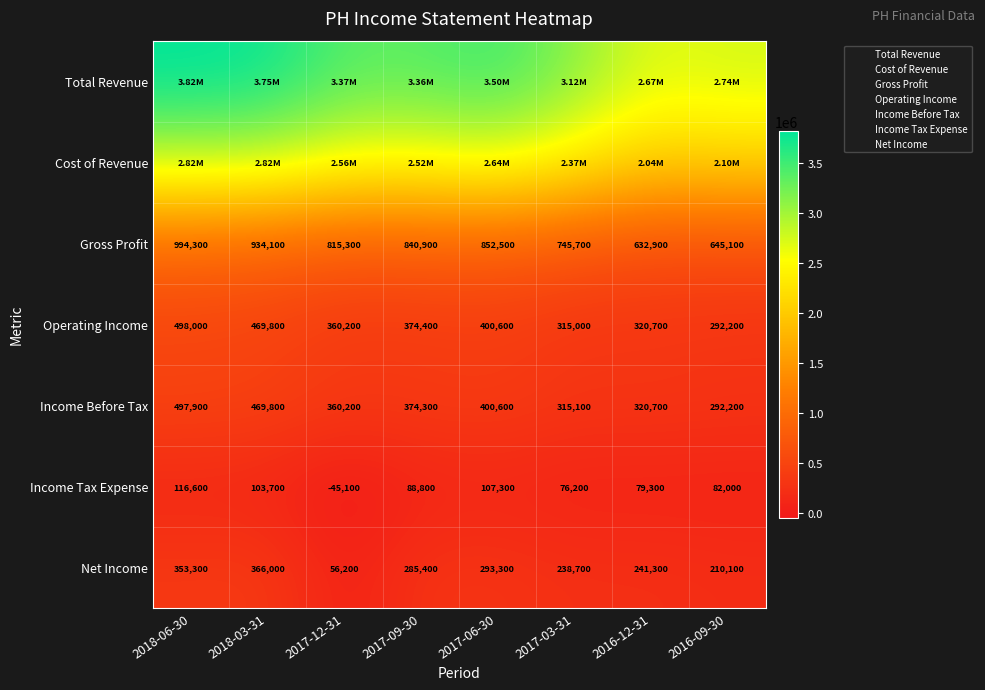

True or false: Total Revenue has a value of 3364700 at 2017-09-30.

True